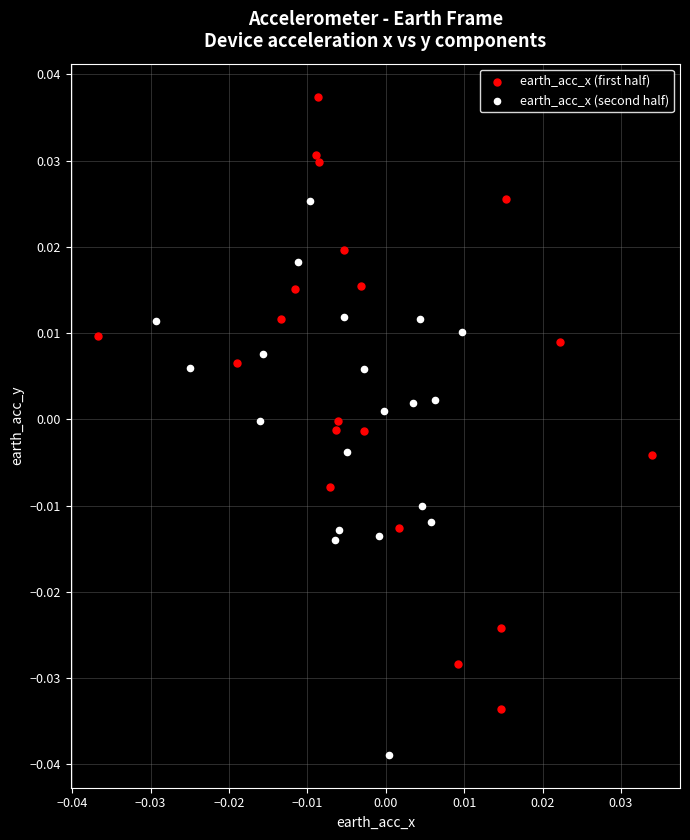

Which series reaches the minimum Y coordinate?

earth_acc_x (second half)